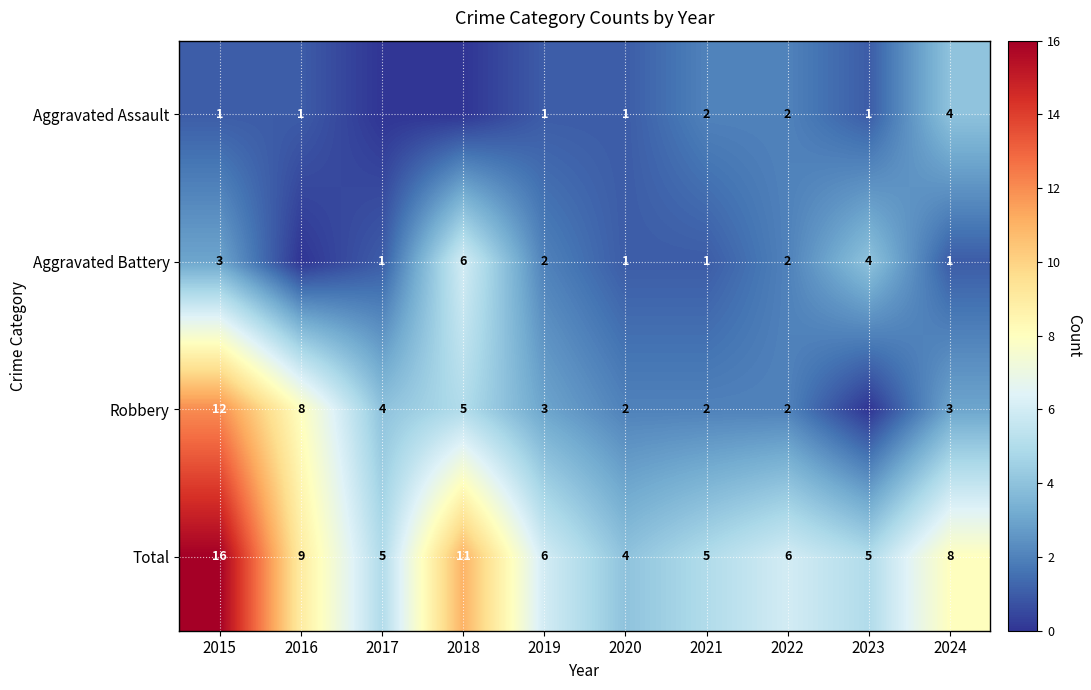

What is the sum of the Aggravated Battery values at 2015 and 2021?

4